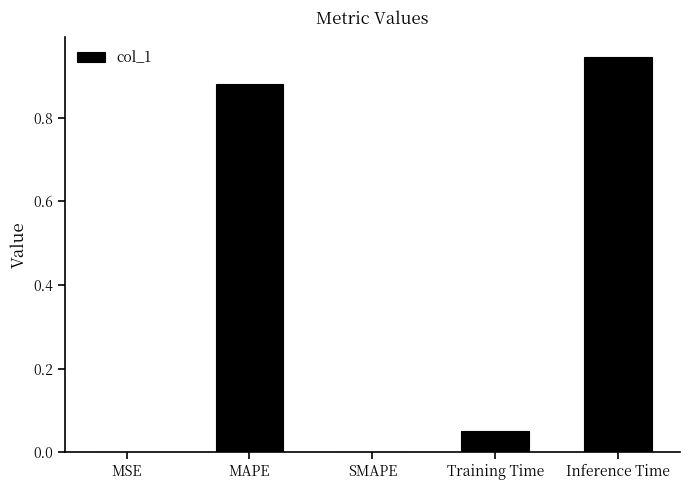

What is the change in value from MAPE to Training Time?

-0.8